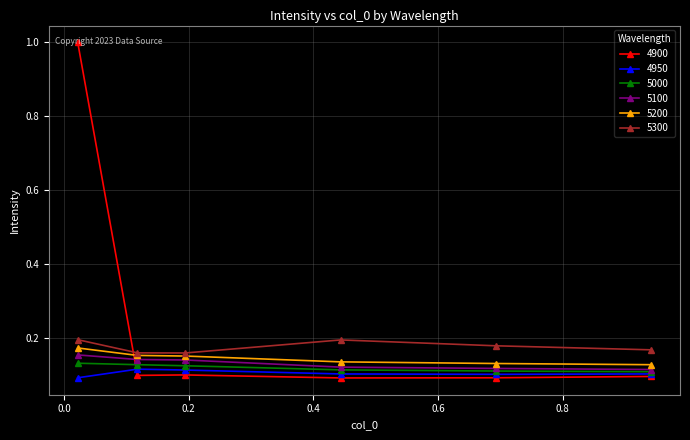

Which series has the largest total across all categories?

4900